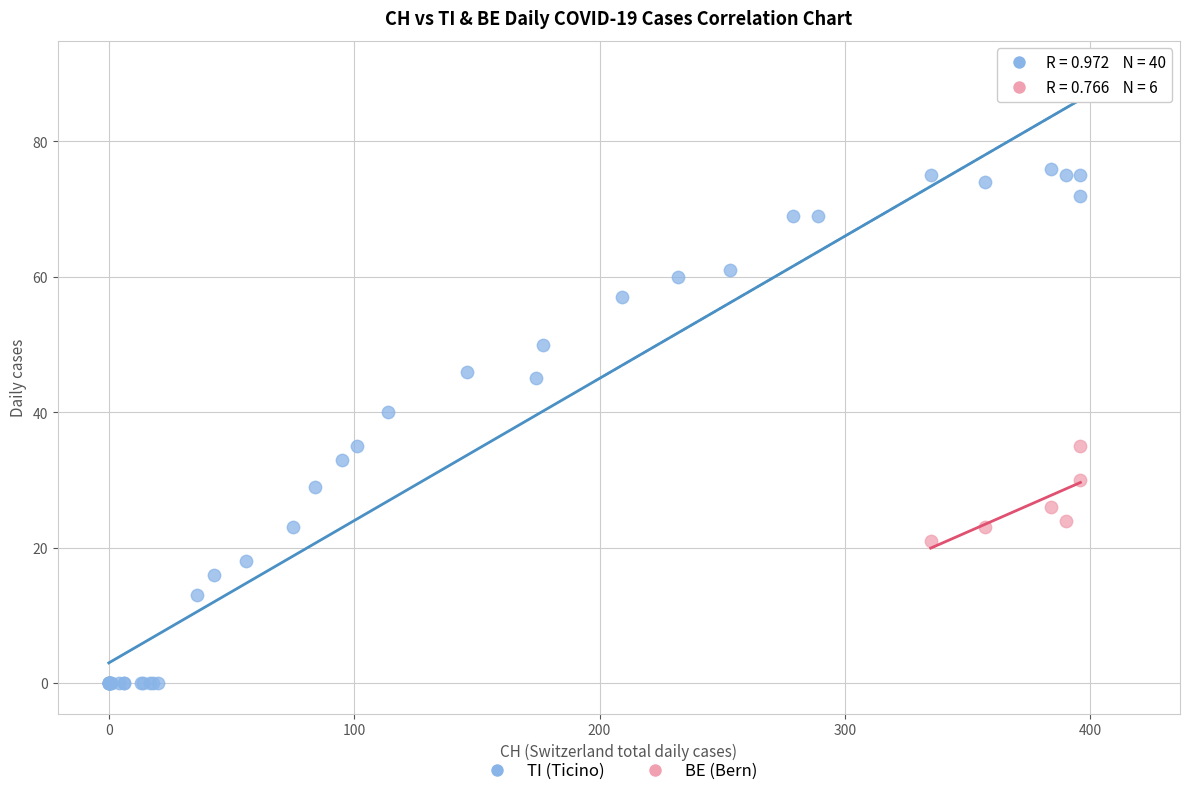

Which series has the largest Y range (max minus min)?

TI (Ticino)